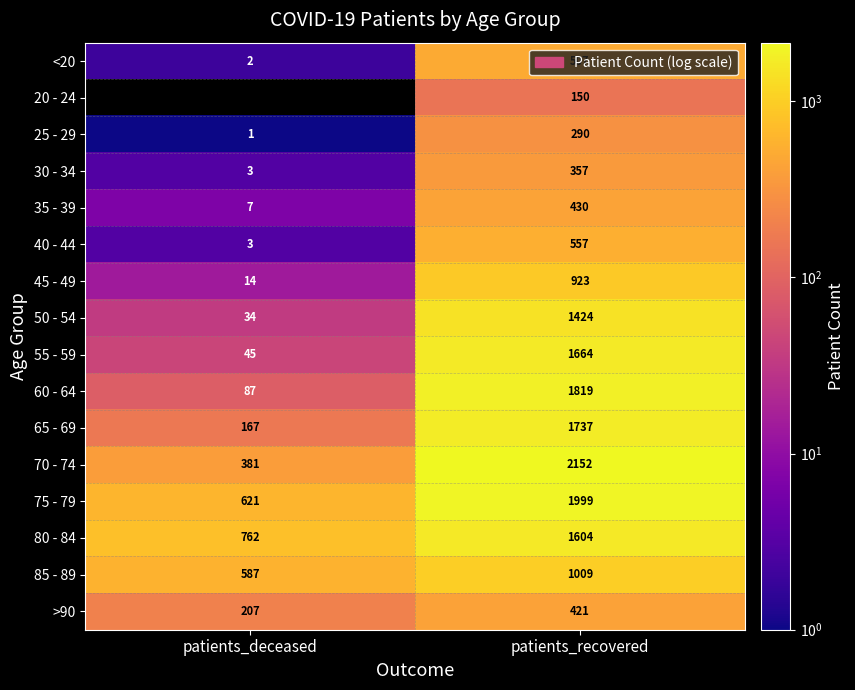

At which category is the sum across all series the highest?

patients_recovered